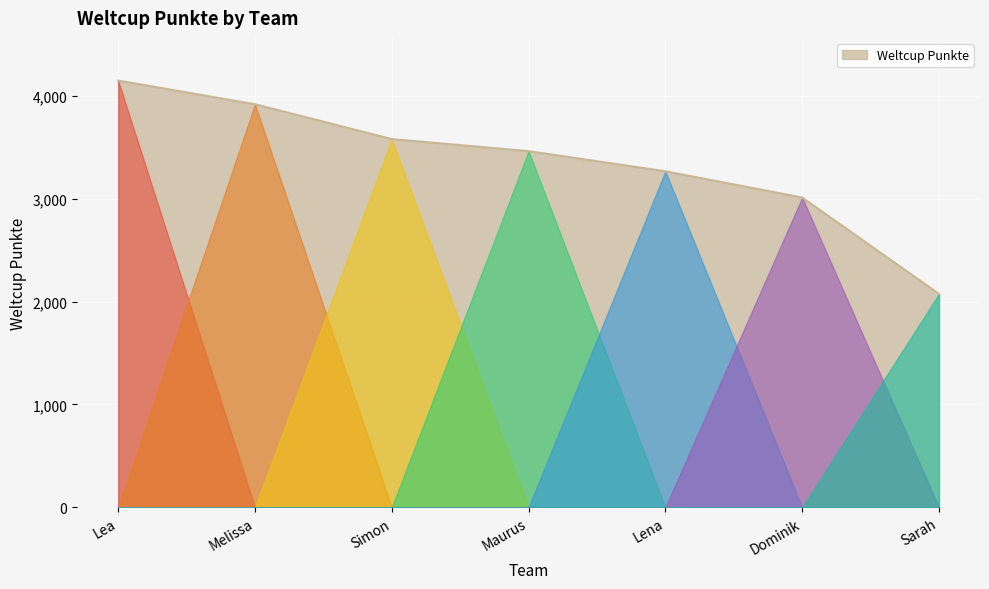

Count the number of categories in the chart.

7